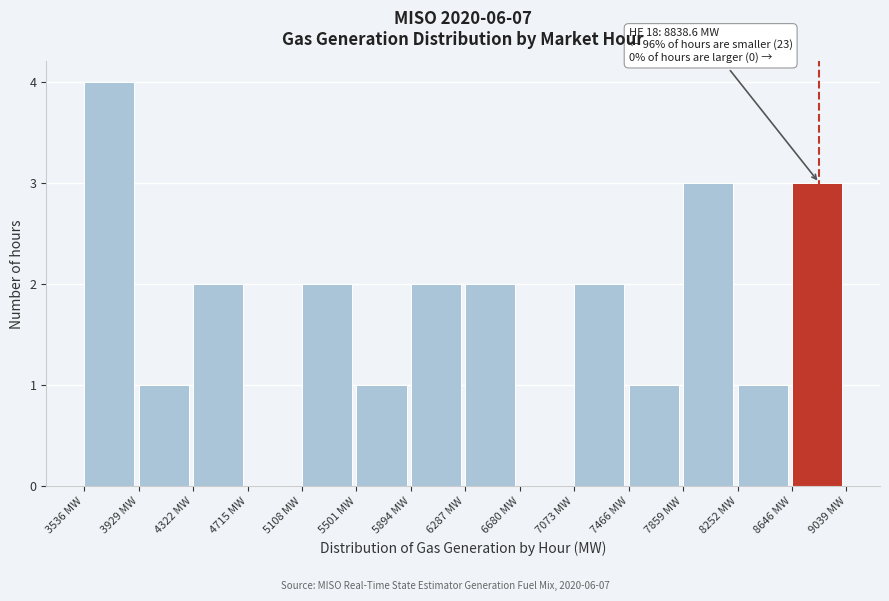

Over which range of the x-axis is the bar tallest?

3550 to 3950